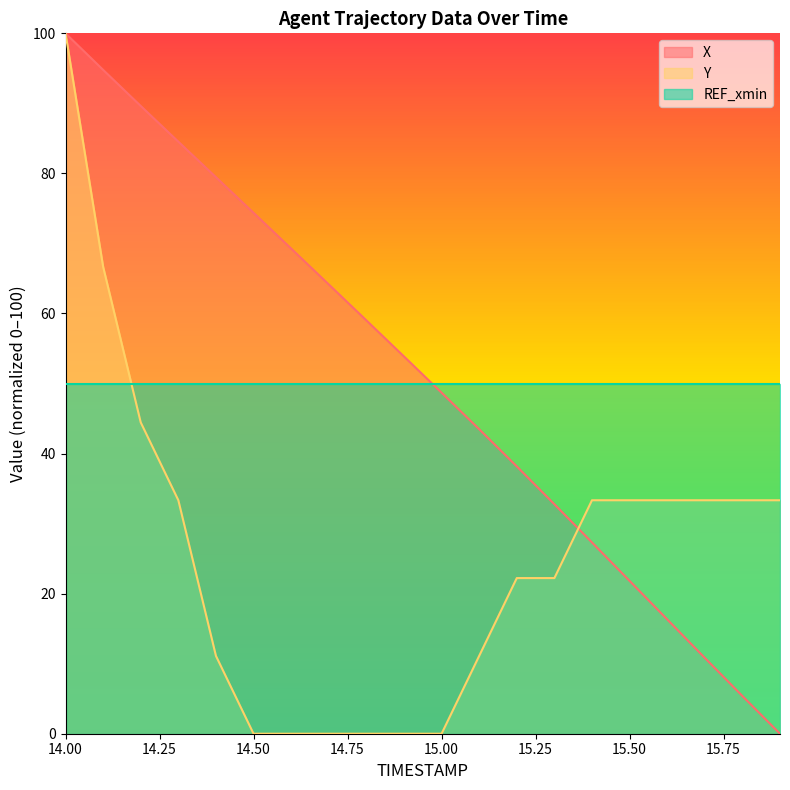

List the labels in order of Y value, largest first.

14.0, 14.1, 14.2, 14.3, 15.4, 15.5, 15.6, 15.7, 15.8, 15.9, 15.2, 15.3, 14.4, 15.1, 14.5, 14.6, 14.7, 14.8, 14.9, 15.0